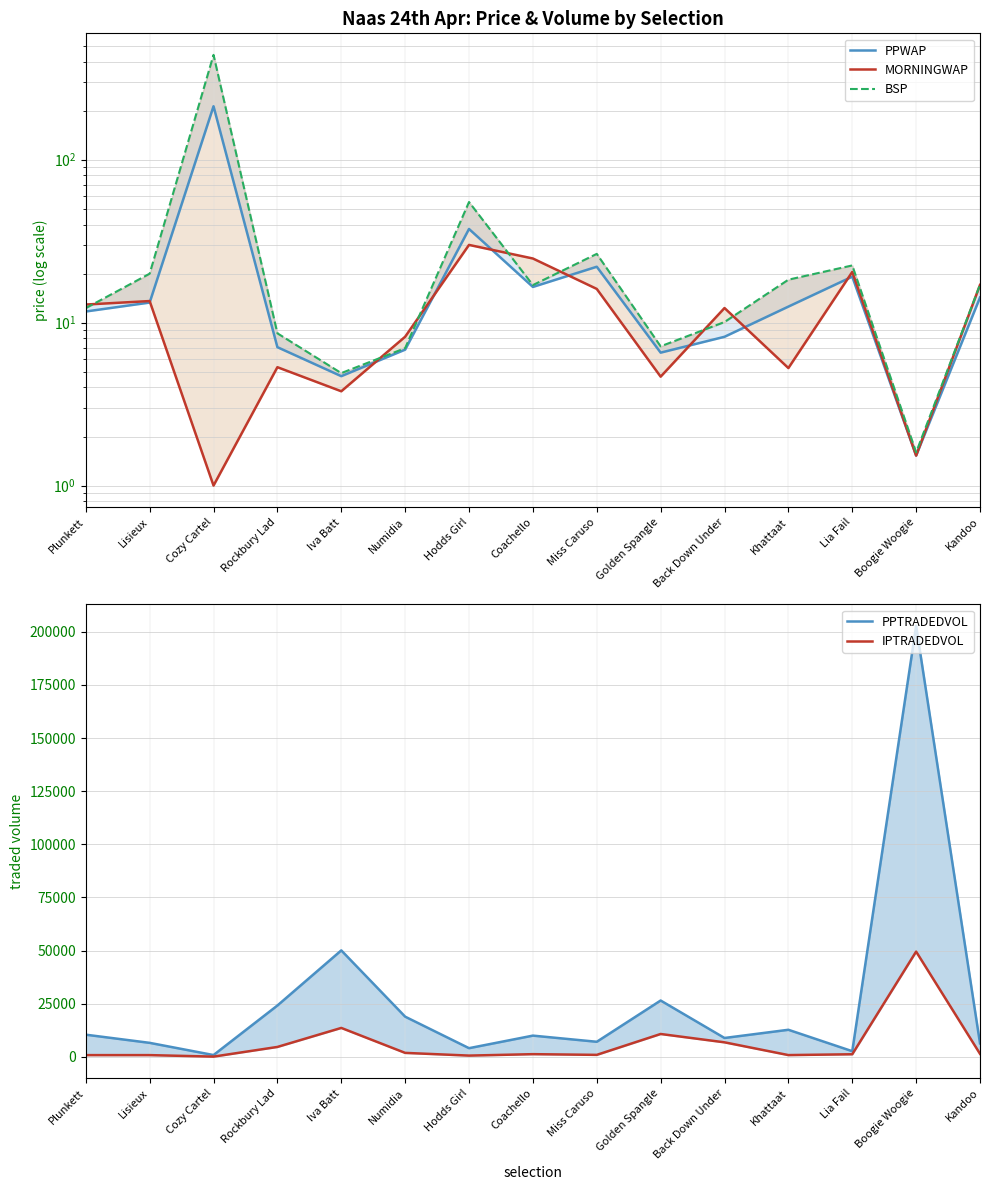

What is the label of the 11th point from the left?

Back Down Under